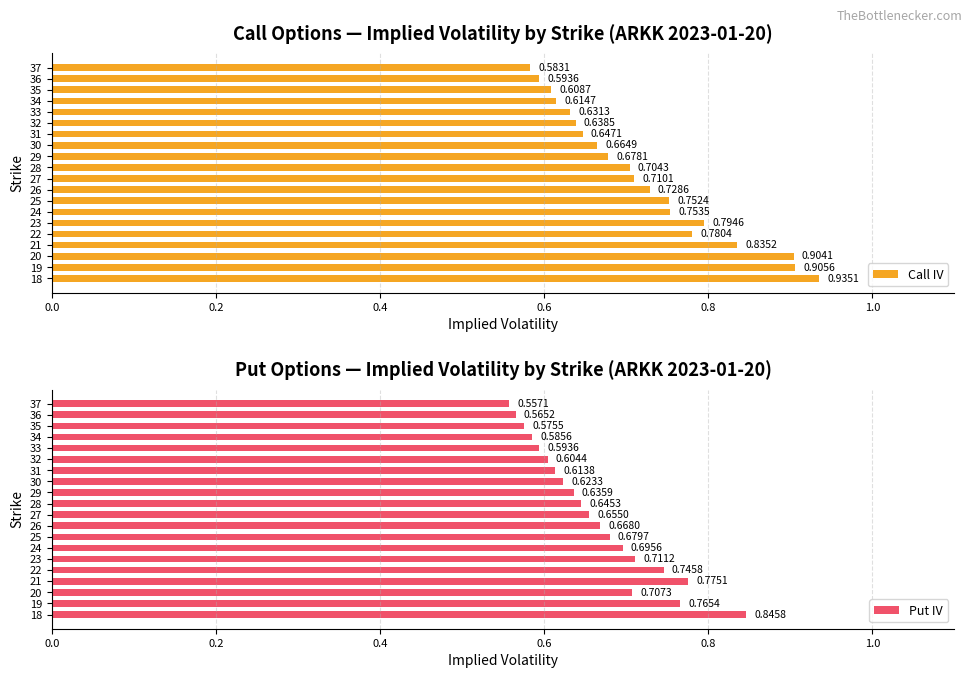

Reading right to left, extract all data points from this chart.

Call IV: 0.6	0.6	0.6	0.6	0.6	0.6	0.6	0.7	0.7	0.7	0.7	0.7	0.8	0.8	0.8	0.8	0.8	0.9	0.9	0.9
Put IV: 0.6	0.6	0.6	0.6	0.6	0.6	0.6	0.6	0.6	0.6	0.7	0.7	0.7	0.7	0.7	0.7	0.8	0.7	0.8	0.8